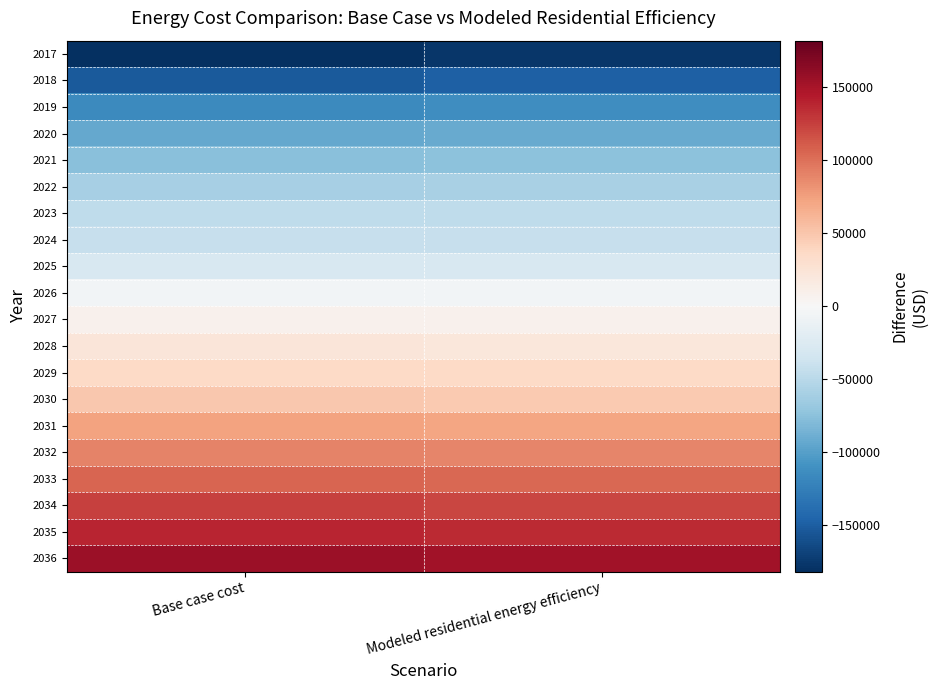

Reading right to left, list all the values displayed in this chart.

2017: Modeled residential energy efficiency=-176488.1	Base case cost=-181960.4
2018: Modeled residential energy efficiency=-148921.7	Base case cost=-153189.9
2019: Modeled residential energy efficiency=-112919.0	Base case cost=-115537.0
2020: Modeled residential energy efficiency=-91881.6	Base case cost=-93741.4
2021: Modeled residential energy efficiency=-74461.8	Base case cost=-75786.4
2022: Modeled residential energy efficiency=-59205.6	Base case cost=-60128.8
2023: Modeled residential energy efficiency=-46218.9	Base case cost=-46874.5
2024: Modeled residential energy efficiency=-42083.2	Base case cost=-42515.8
2025: Modeled residential energy efficiency=-28896.3	Base case cost=-29061.3
2026: Modeled residential energy efficiency=-5548.6	Base case cost=-5356.8
2027: Modeled residential energy efficiency=8015.0	Base case cost=8474.4
2028: Modeled residential energy efficiency=20834.0	Base case cost=21516.3
2029: Modeled residential energy efficiency=35566.2	Base case cost=36560.8
2030: Modeled residential energy efficiency=47734.5	Base case cost=48907.5
2031: Modeled residential energy efficiency=72353.9	Base case cost=73883.6
2032: Modeled residential energy efficiency=88584.3	Base case cost=90470.9
2033: Modeled residential energy efficiency=104046.6	Base case cost=106245.3
2034: Modeled residential energy efficiency=121610.5	Base case cost=124210.7
2035: Modeled residential energy efficiency=135465.5	Base case cost=138288.7
2036: Modeled residential energy efficiency=152414.2	Base case cost=155594.2